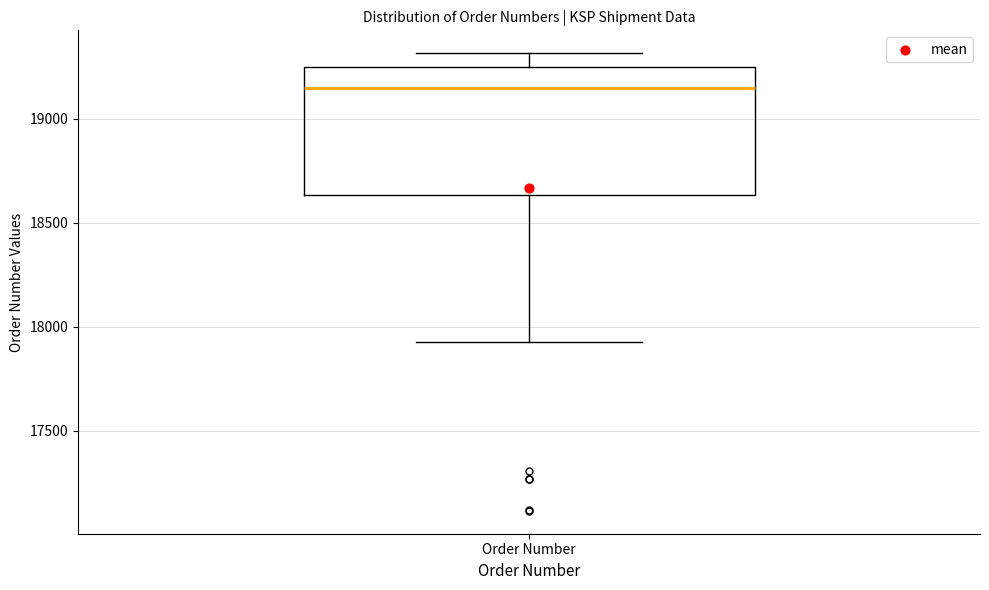

Read this box plot against the y-axis: the position of the median line, the range covered by the box, and the ends of both whiskers. The values are not printed on the chart, so give them approximately, as read against the axis.

median 19150, box 18650 to 19250, whiskers 17950 to 19300